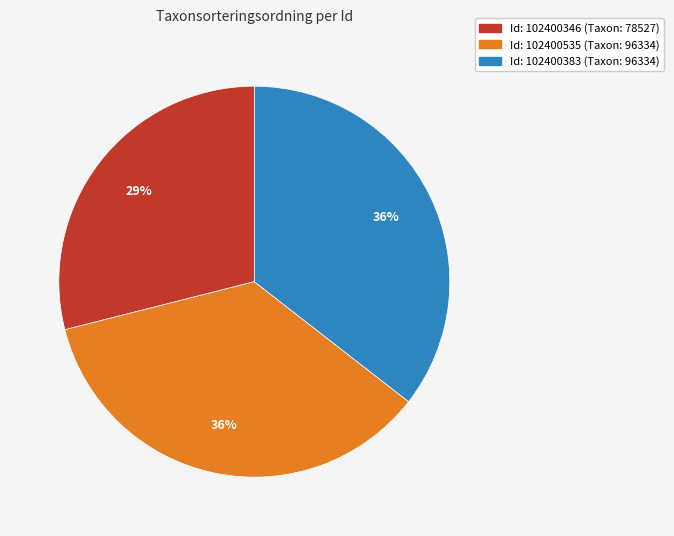

Does any single category account for the majority?

No